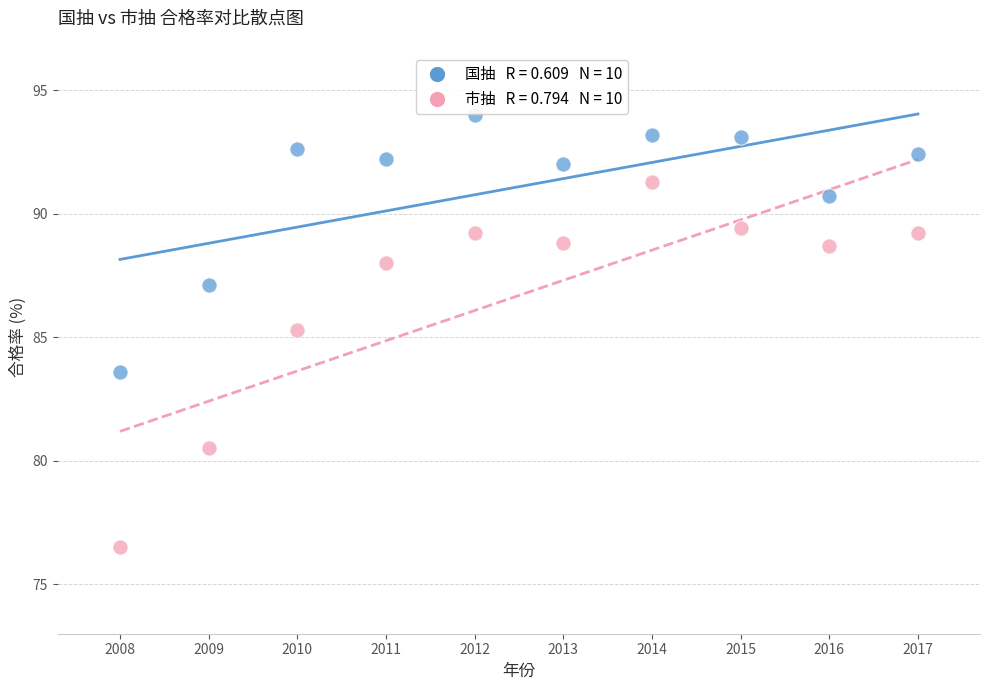

Across all data points, what is the range of X values (max minus min)?

9.0